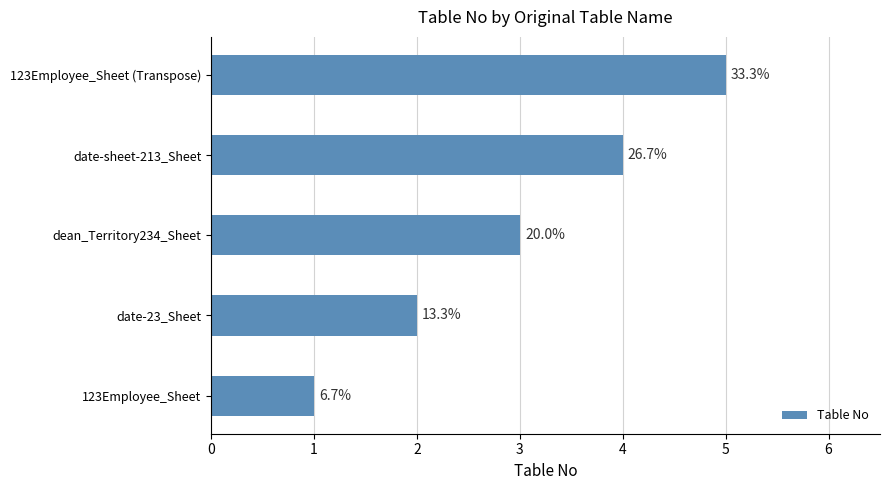

How many bars are there in total?

5